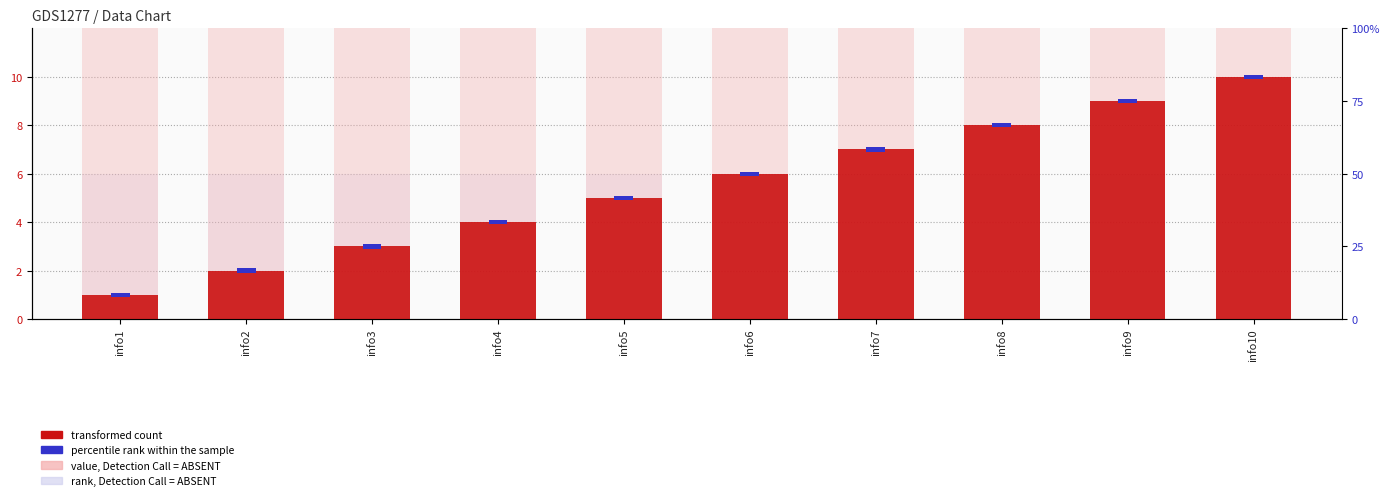

Between info3 and info5, which series saw the biggest shift?

transformed count